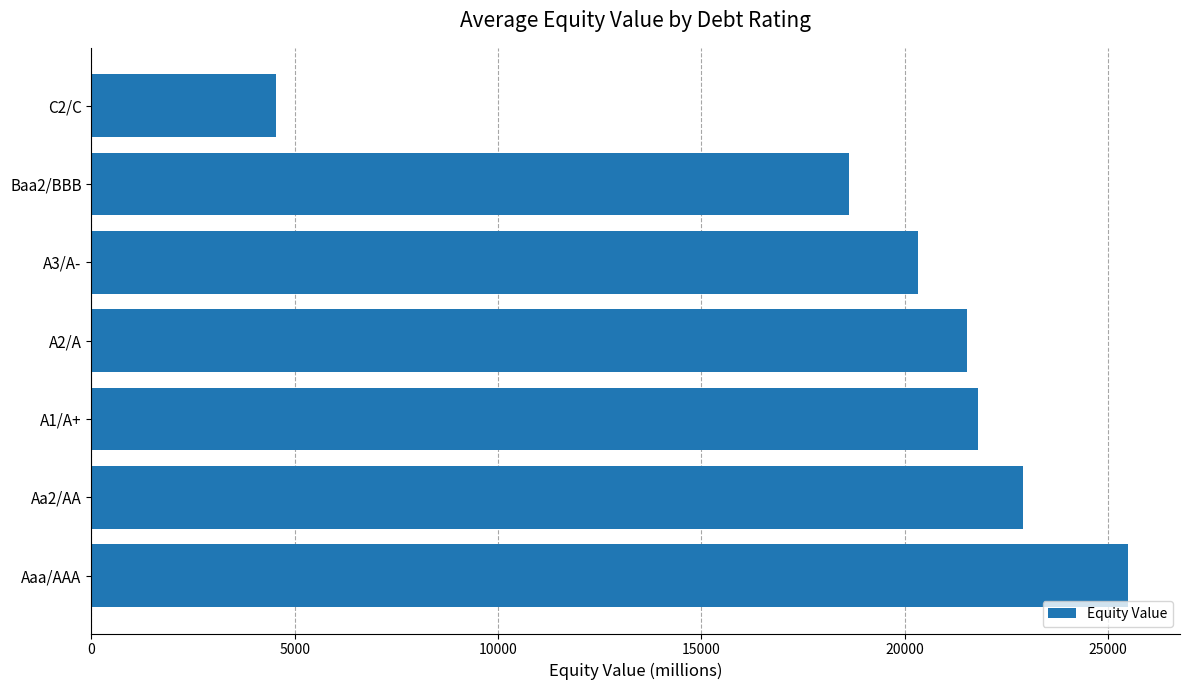

Read the value at A2/A.

21523.6